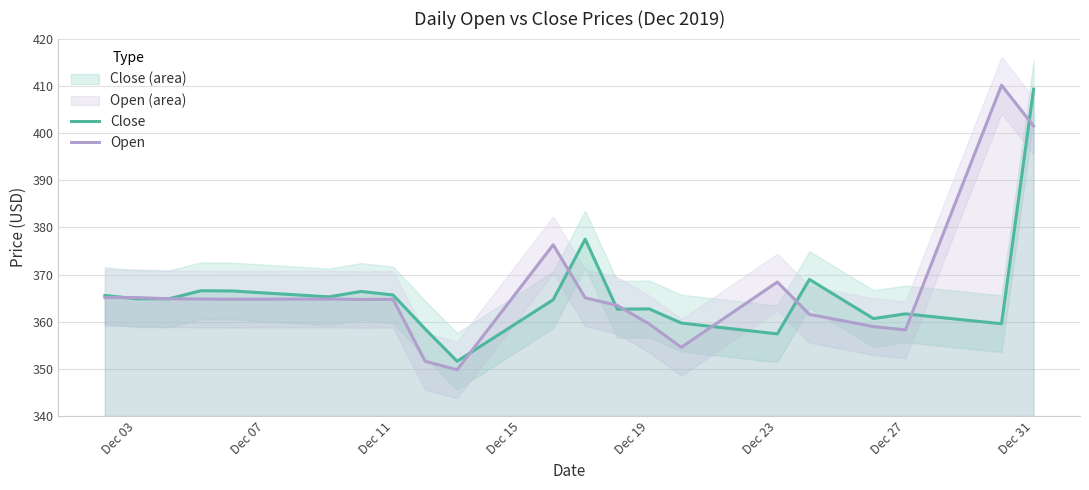

What is the minimum value for Open?

349.8